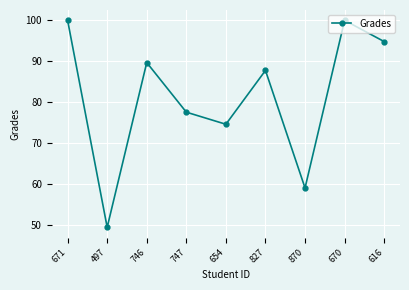

What is the sum of the values at 616 and 654?

169.5